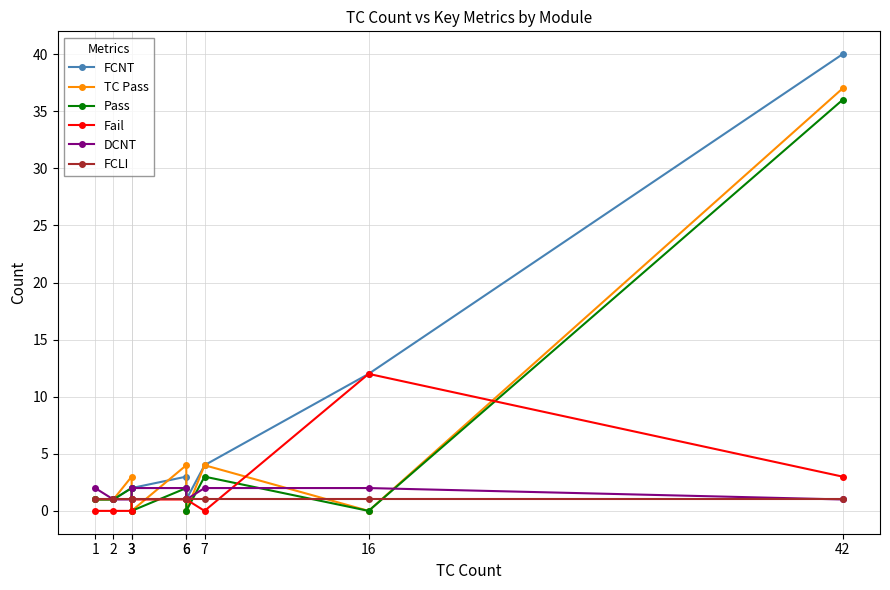

Is it true that TC Pass equals 37 at 42?

True